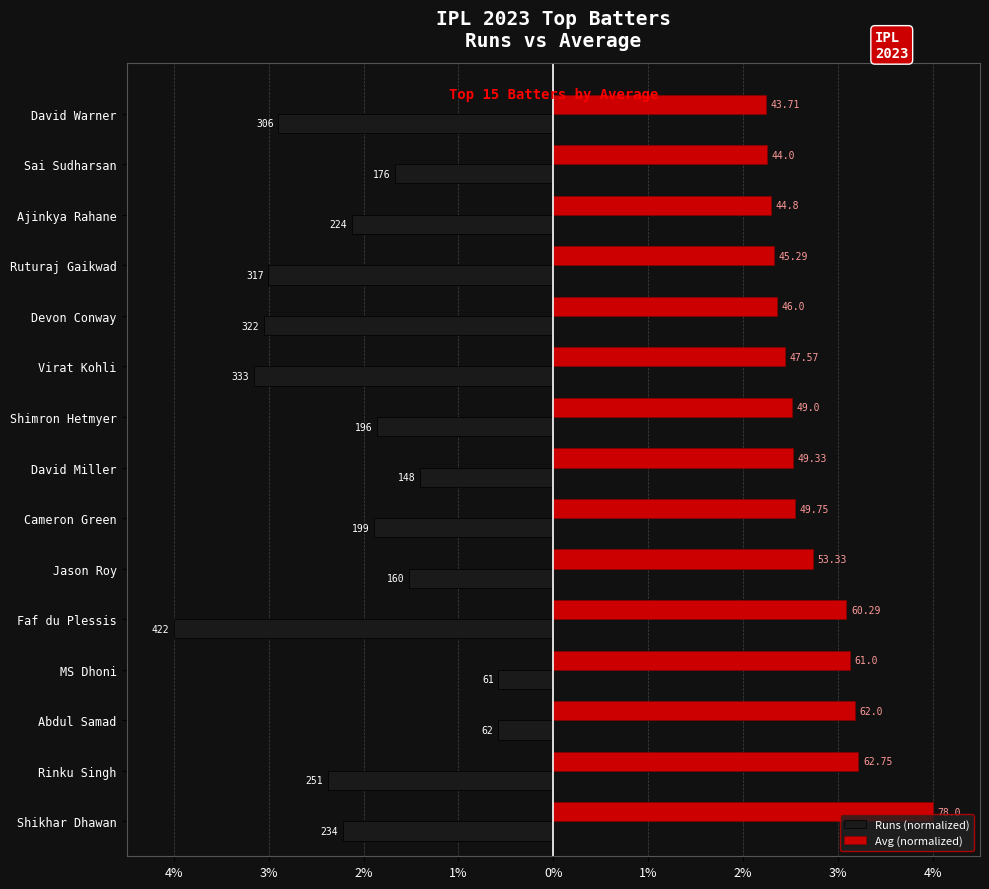

Rank the series by their average value, from highest to lowest.

Avg (normalized), Runs (normalized)